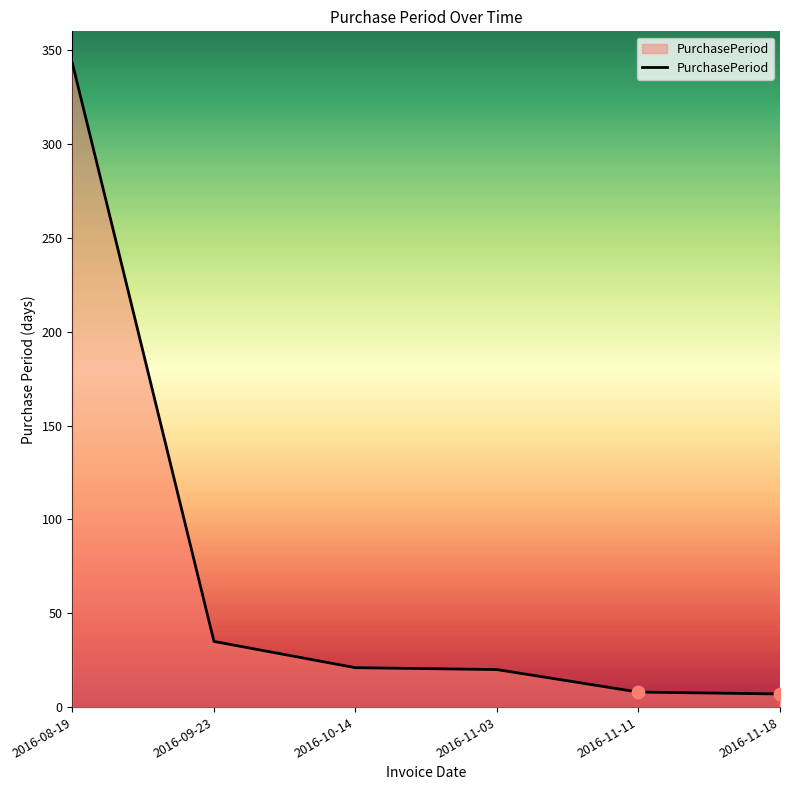

What is the change in value from 2016-09-23 to 2016-10-14?

-14